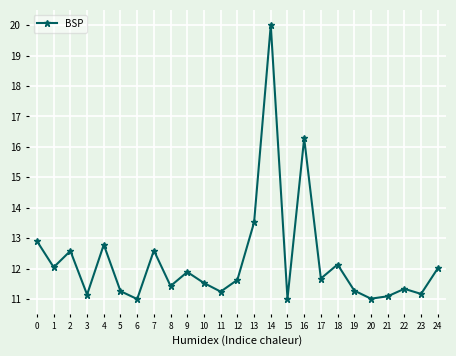

What is the greatest value displayed?

20.0